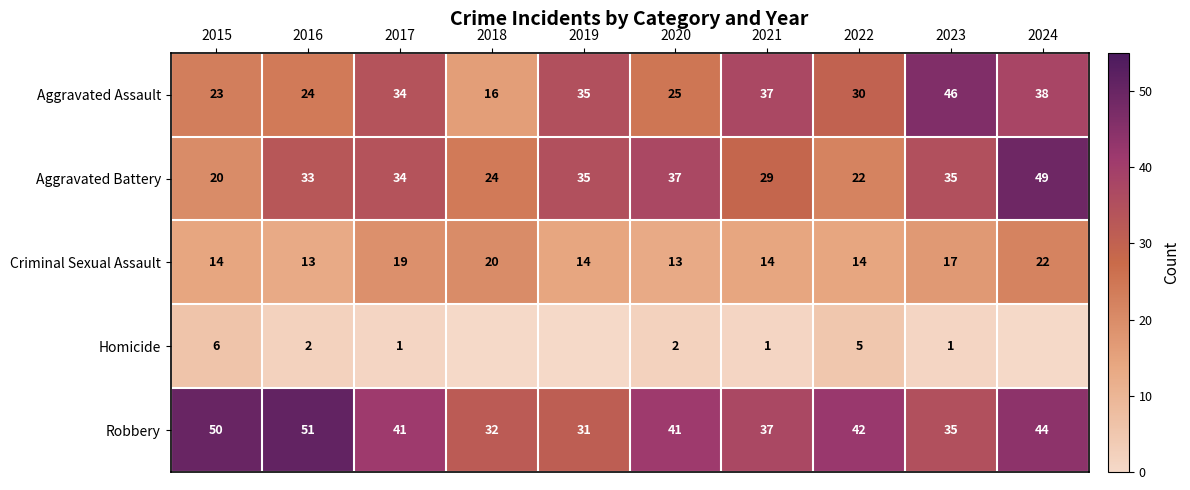

What is the total value across all series at 2020?

118